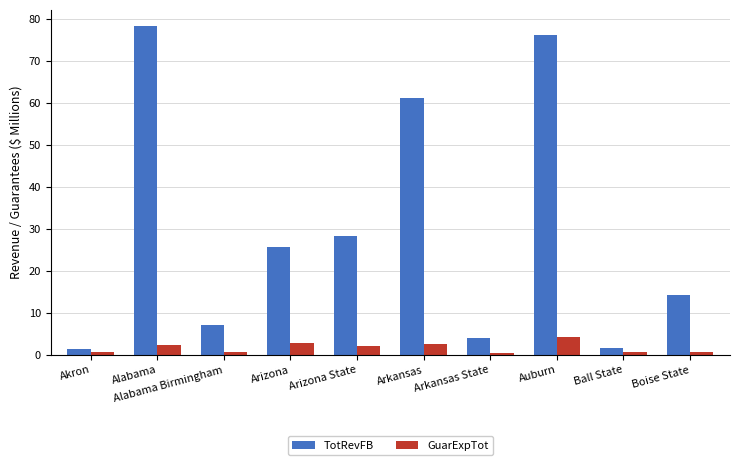

Which label corresponds to the largest value in the chart?

Alabama